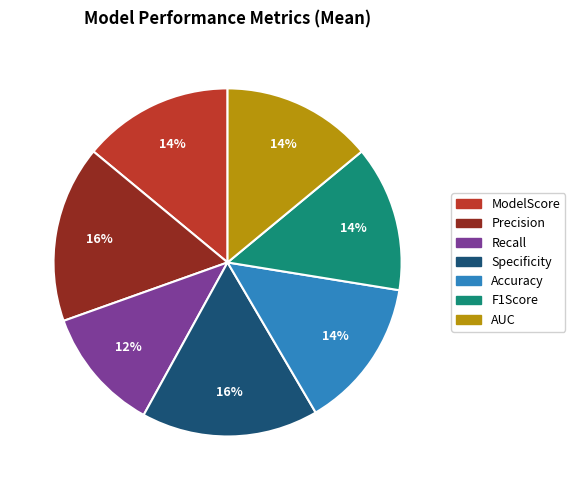

To the nearest percent, what is the average slice percentage?

14%